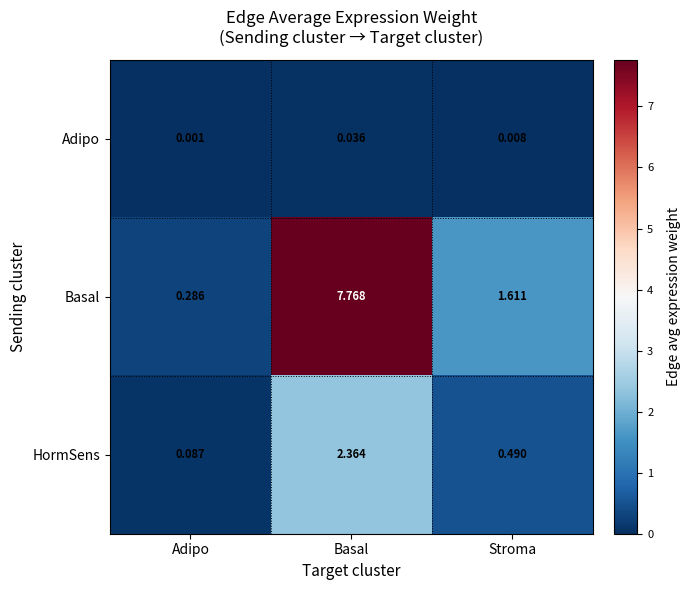

At Basal, list the series in order from smallest to largest.

Adipo, HormSens, Basal